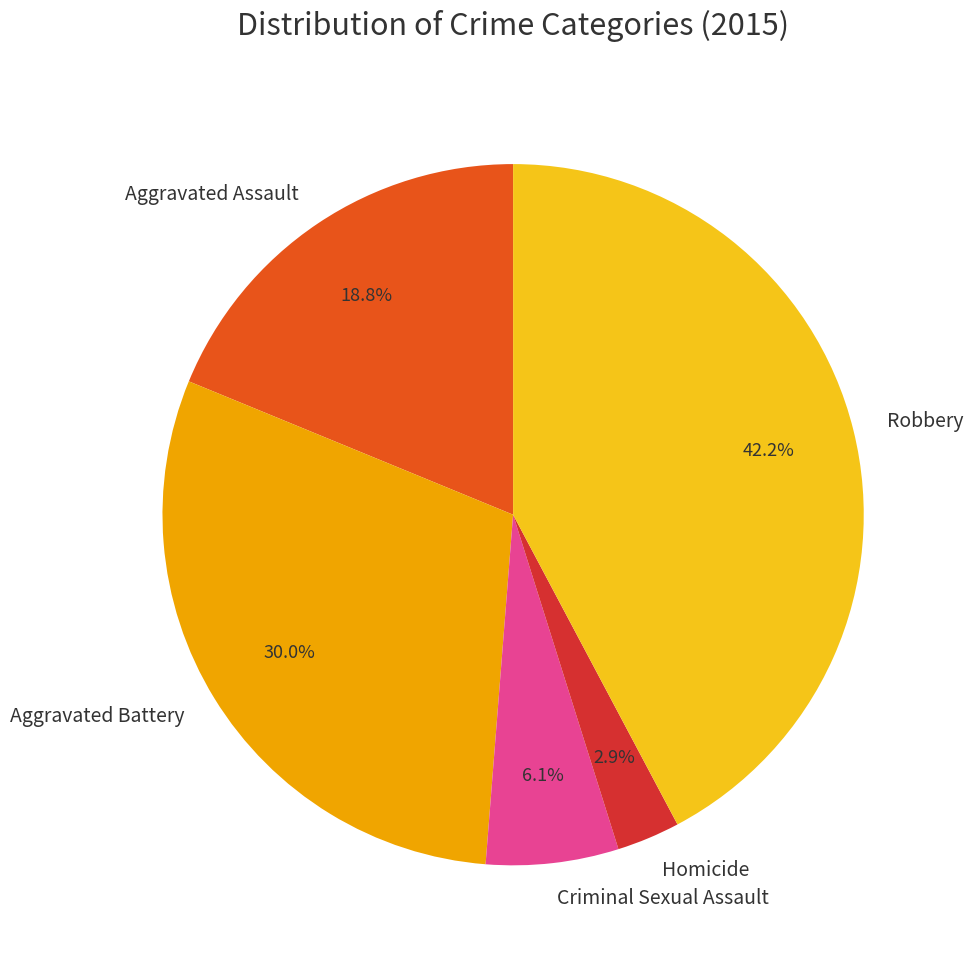

To the nearest percent, what is the average slice percentage?

20%